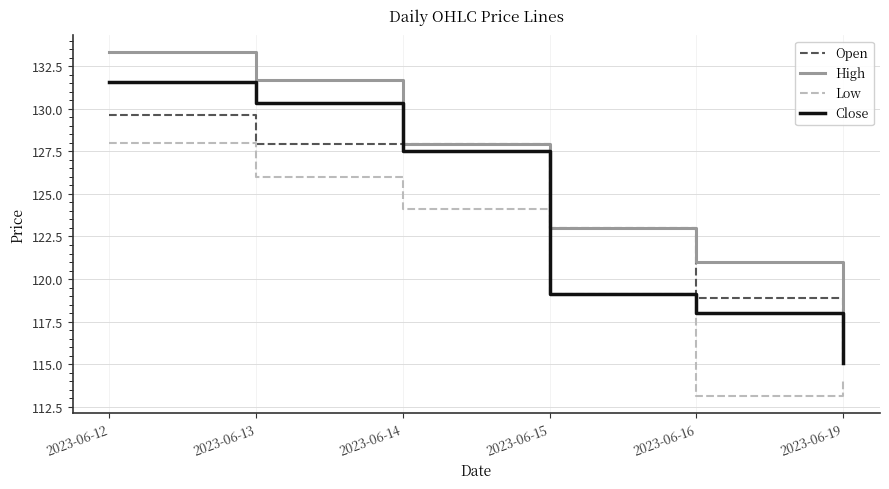

Is this an area chart (filled region under the line)?

No